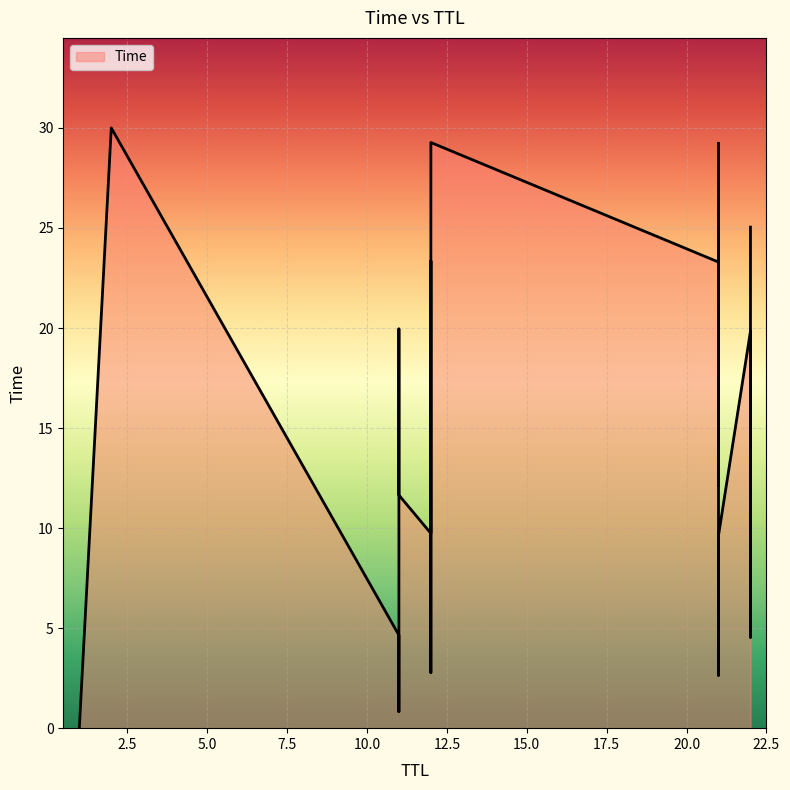

What is the label of the 11th point from the right?

11